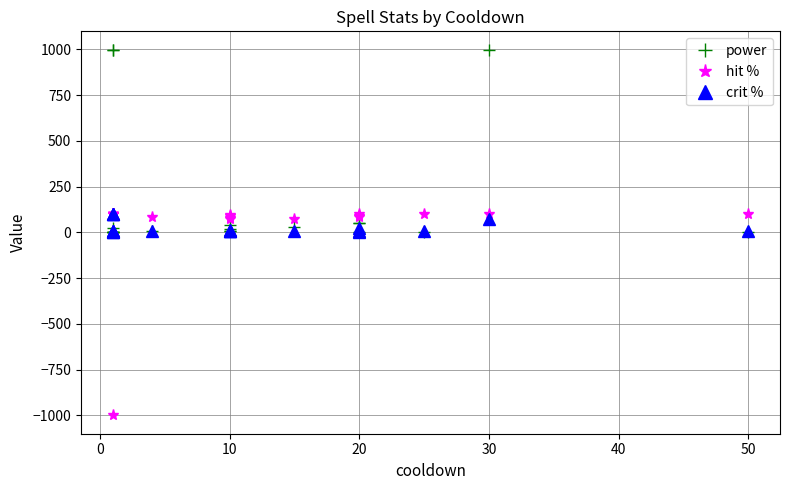

How many lines are shown in the chart?

3